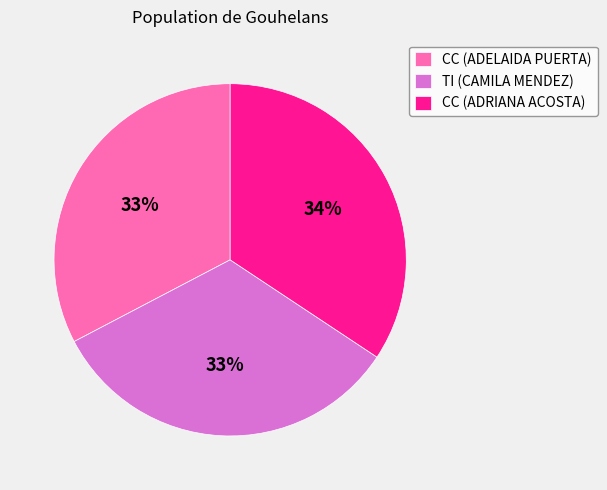

To the nearest percent, what percentage of the pie is TI (CAMILA MENDEZ)?

33%